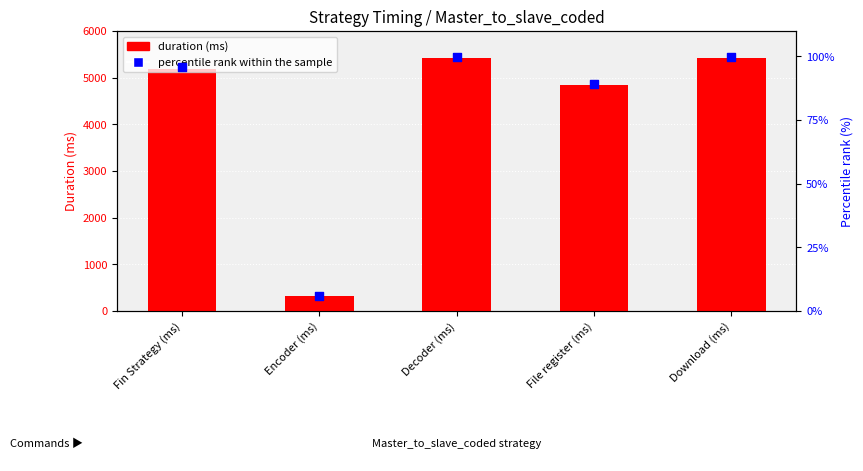

Which series reaches the maximum Y coordinate?

duration (ms)